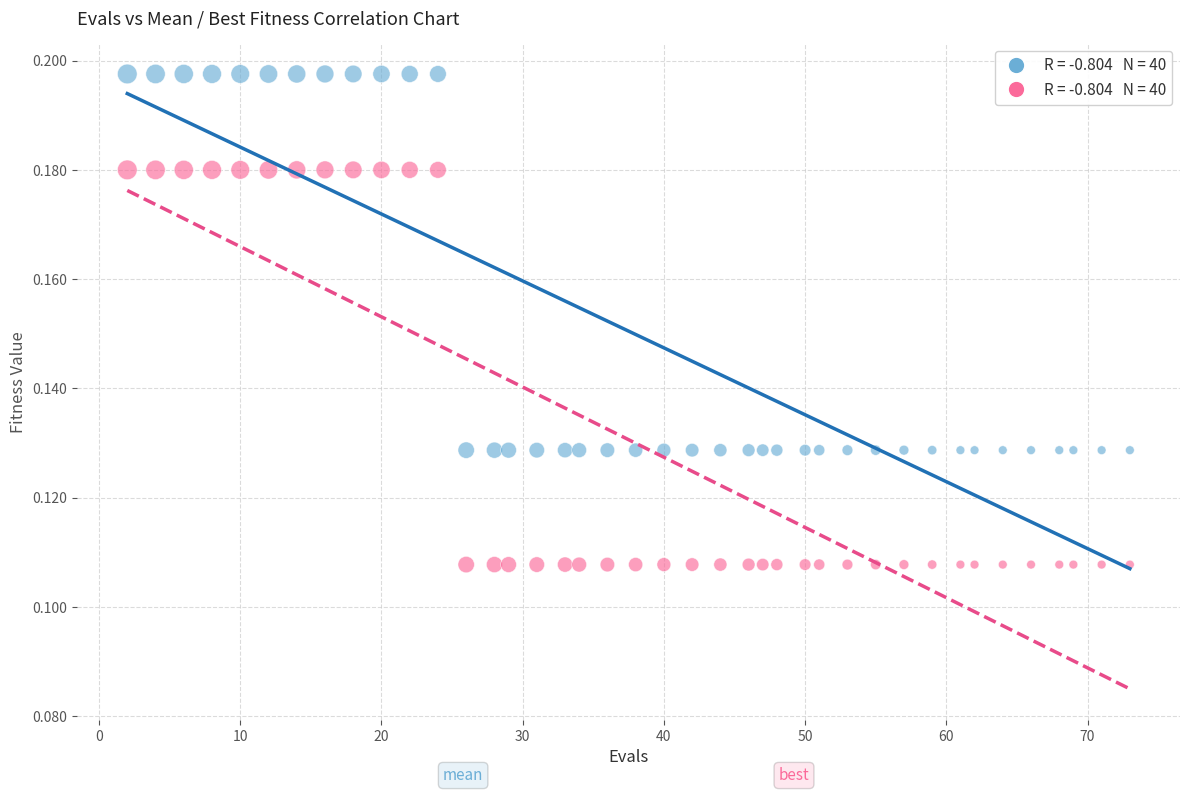

Across all data points, what is the range of X values (max minus min)?

71.0